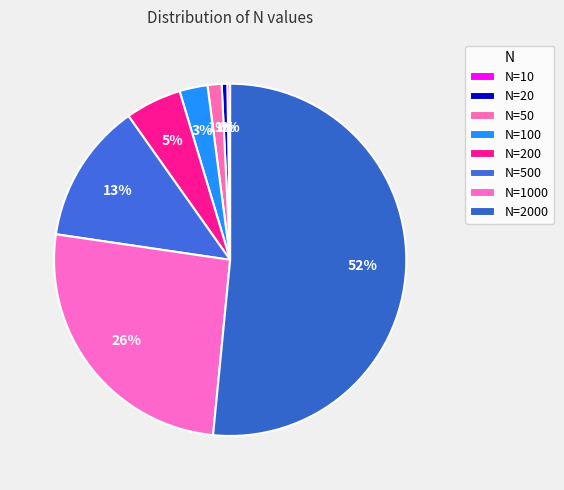

Combined, what portion of the pie is N=200 and N=100?

7.7%